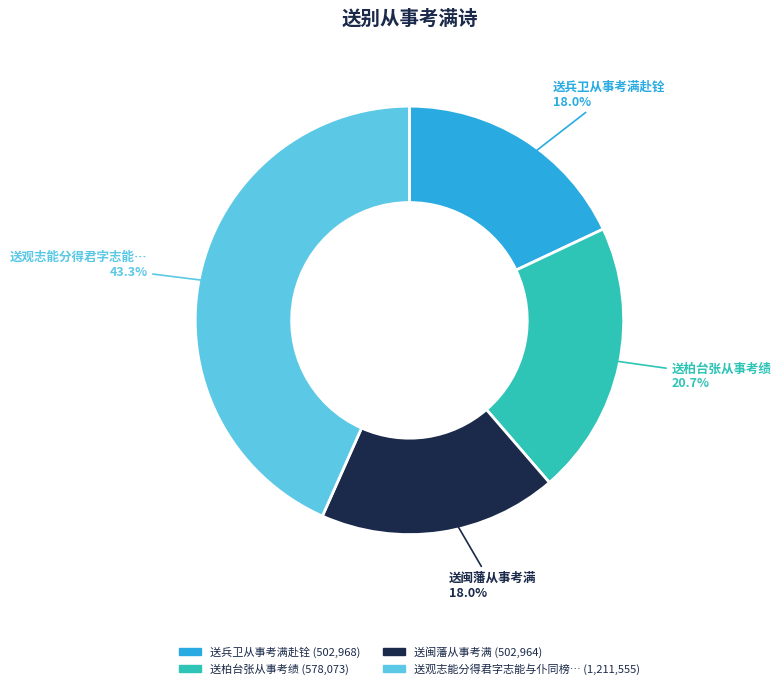

Is there any slice that represents more than half of the pie?

No